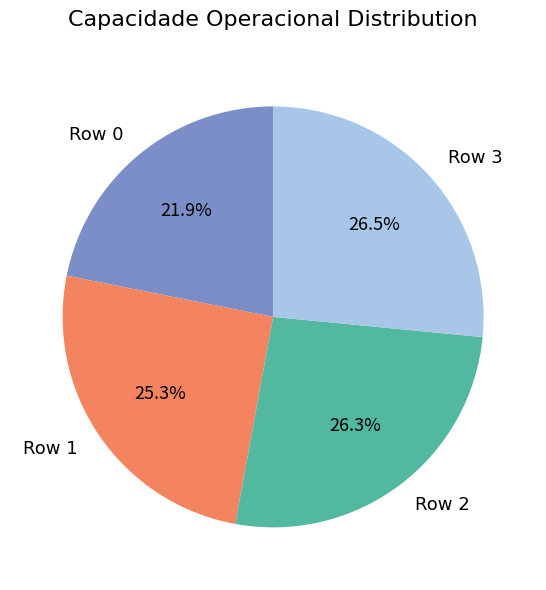

The Row 2 slice represents 26% of the pie. True or false?

True